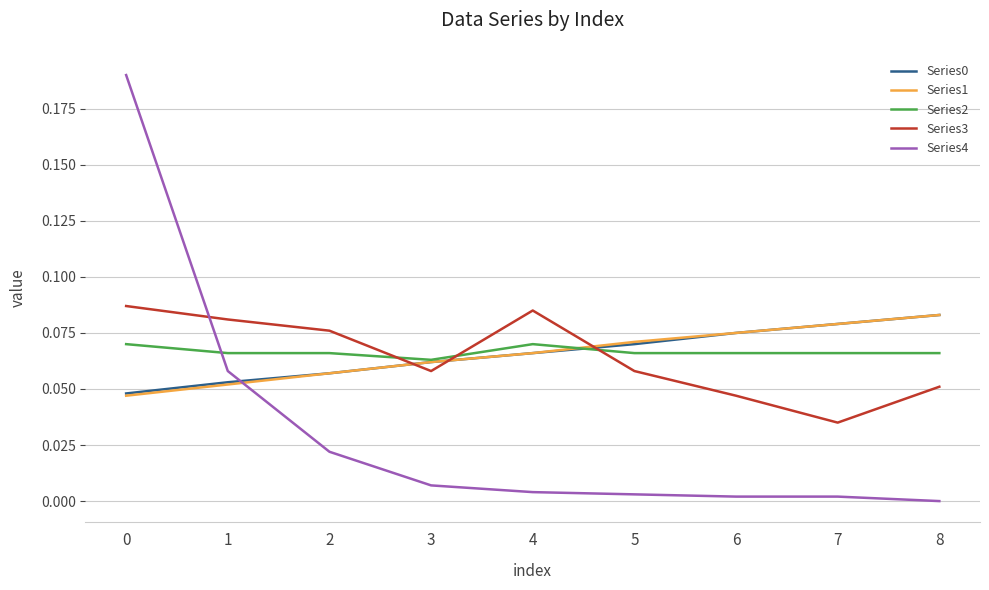

True or false: Series4 and Series0 cross at least once.

True